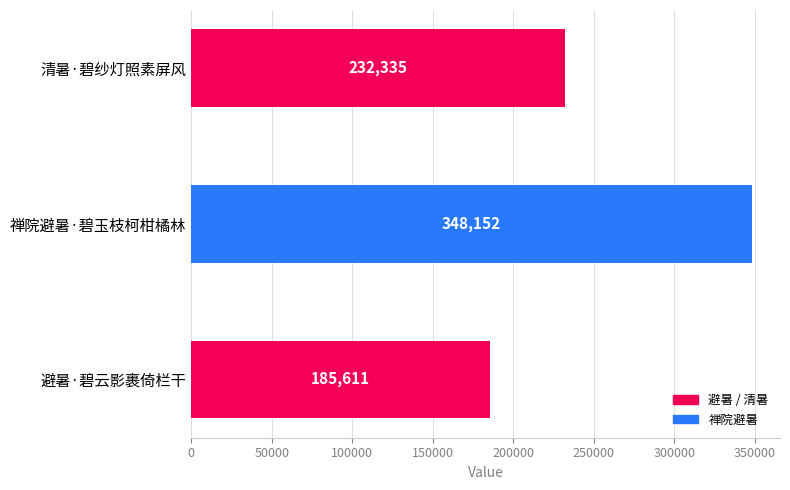

How many values are between 185611 and 348152?

3